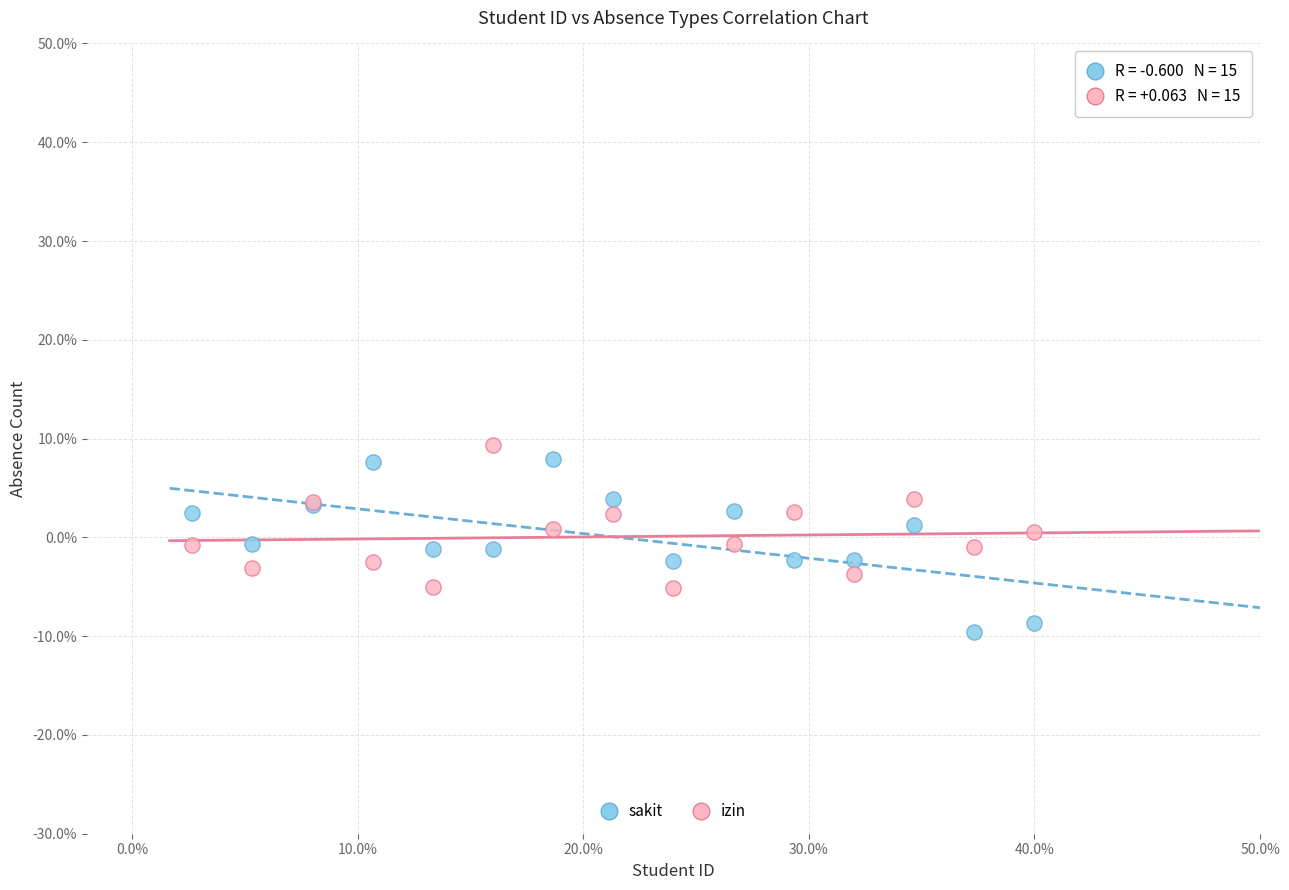

Which series contains the lowest Y value?

sakit